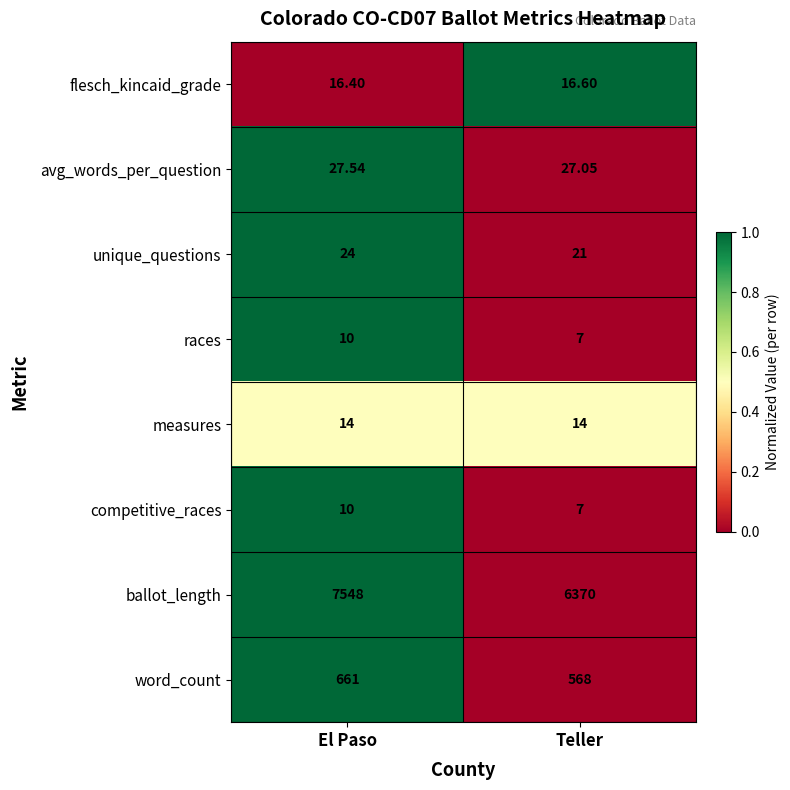

List the labels in order of word_count value, largest first.

El Paso, Teller